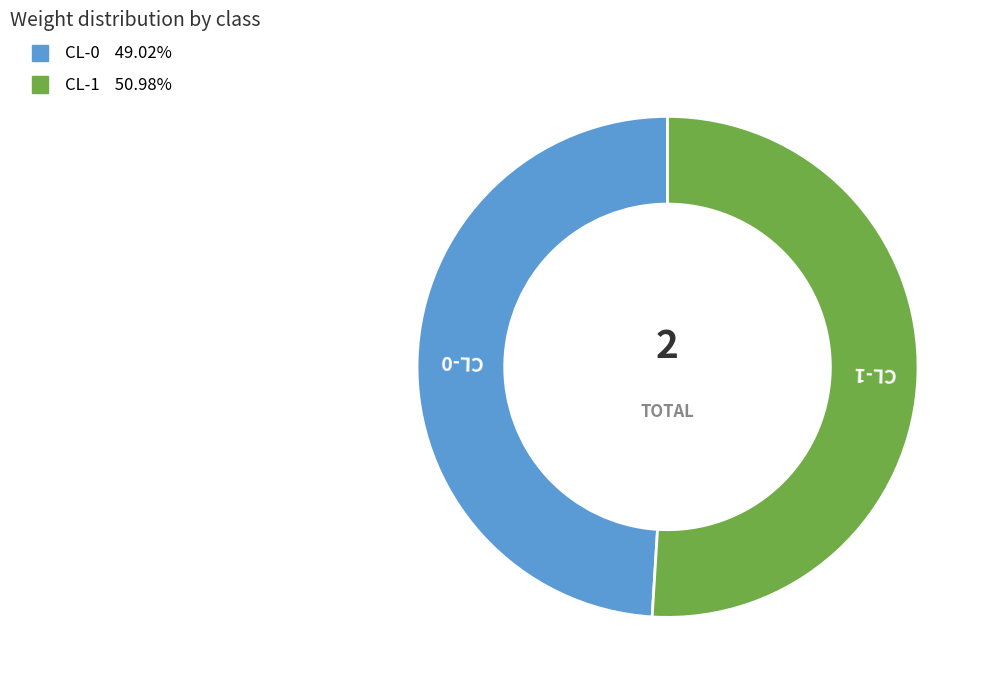

Rank the categories by value from highest to lowest.

CL-1, CL-0